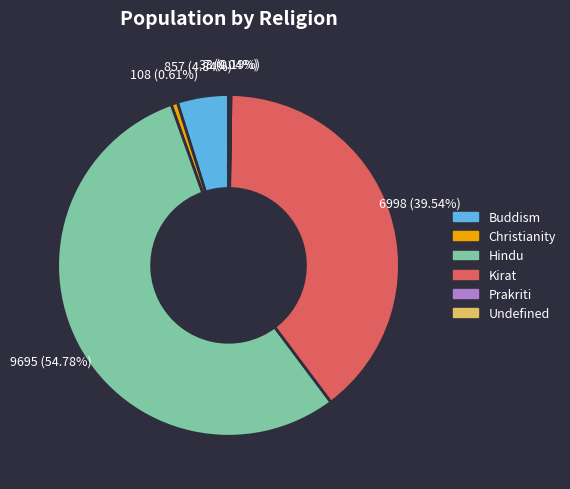

Combined, do Kirat and Buddism account for over 50%?

No